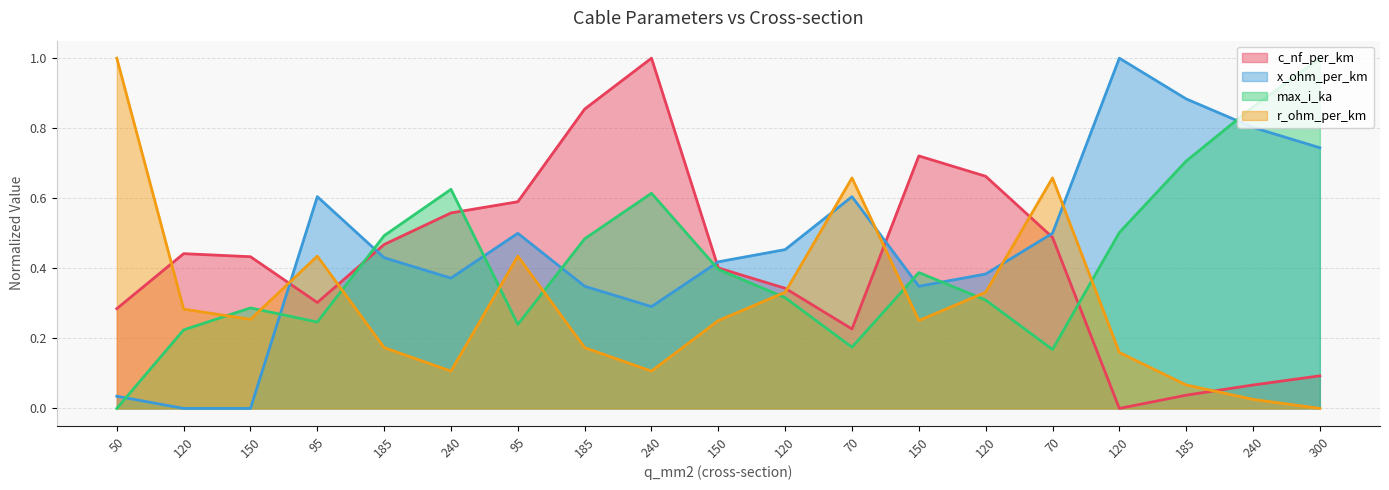

True or false: r_ohm_per_km has a value of 0.1 at 150.

False